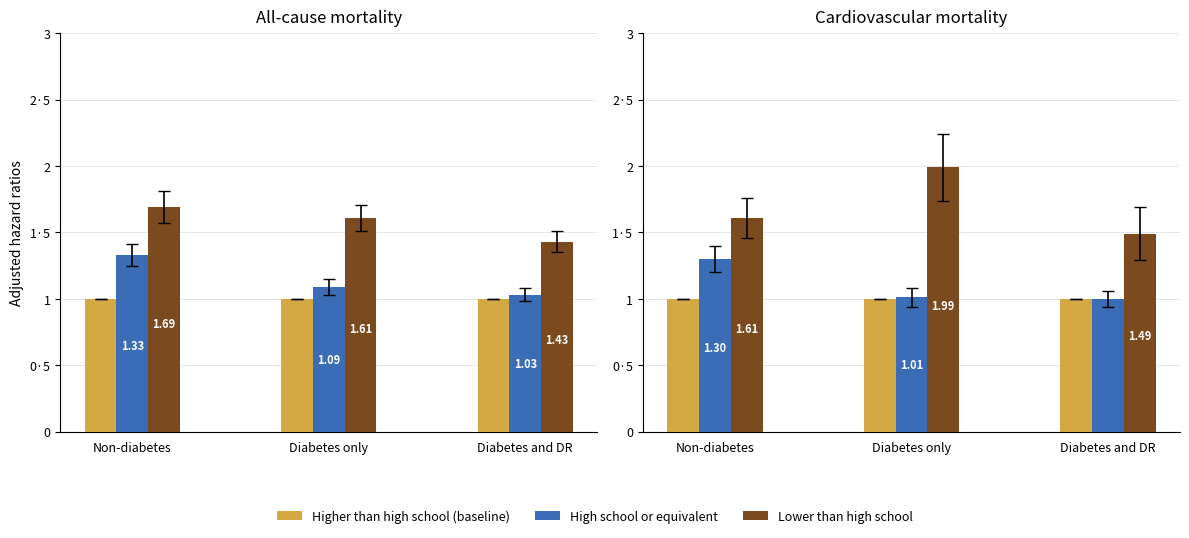

Is it true that Higher than high school (baseline) equals 1.0 at Diabetes and DR?

True